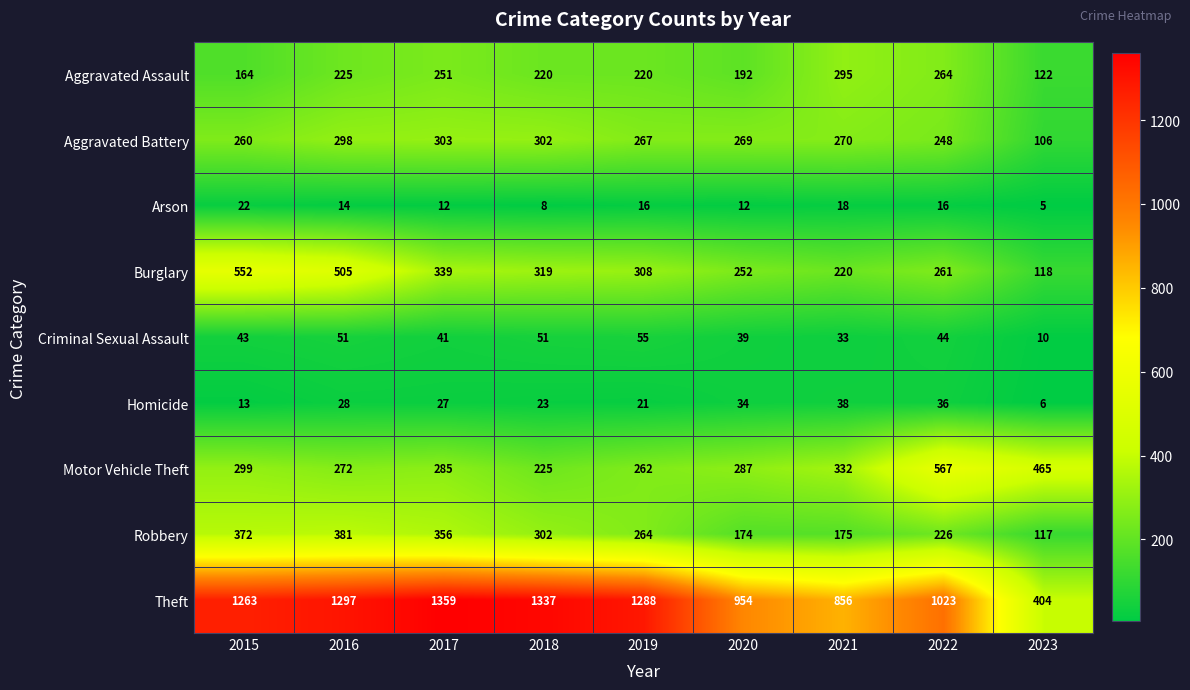

Which series has the widest spread of values?

Theft